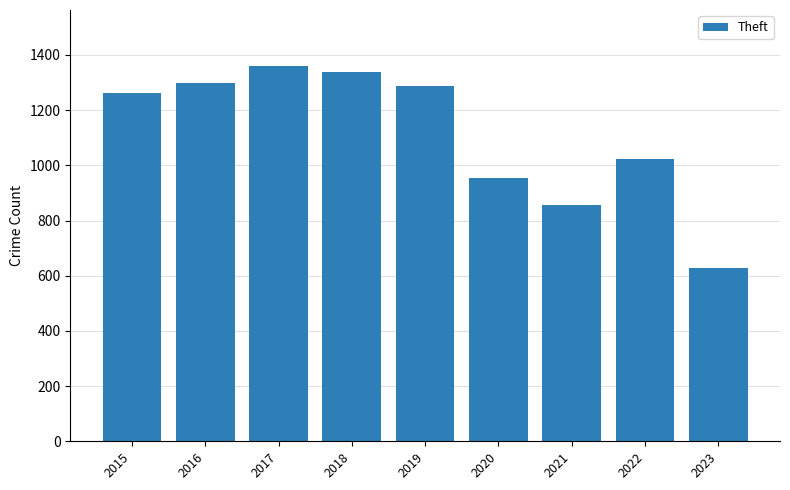

Reading left to right, transcribe all the data shown in this chart.

1263	1297	1359	1337	1288	954	856	1023	629